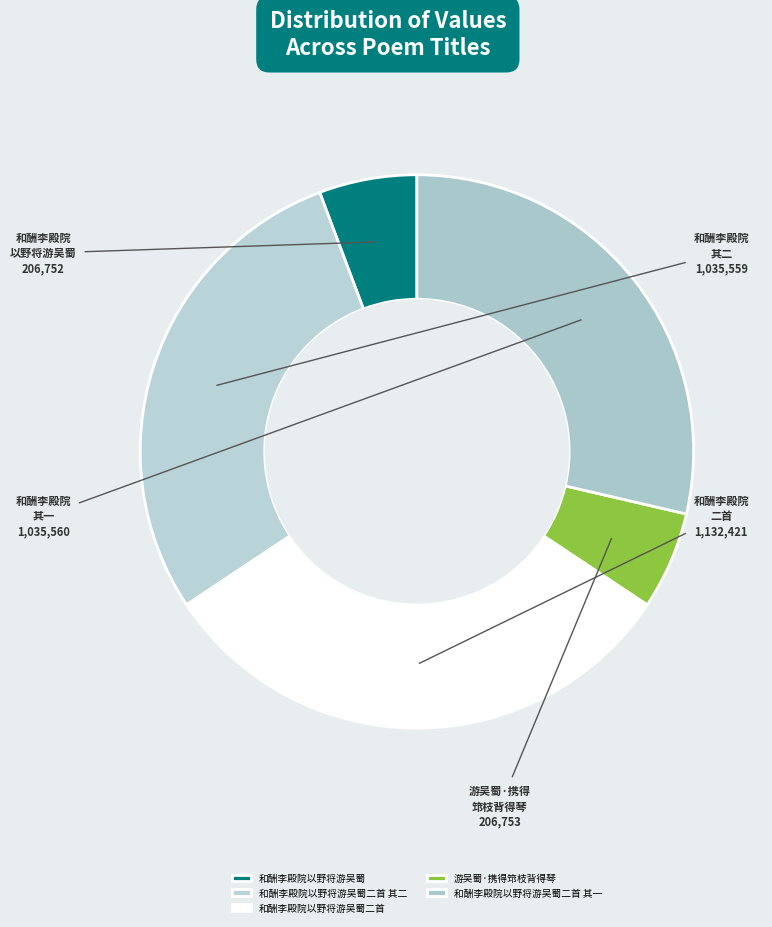

Do 游吴蜀·携得筇枝背得琴 and 和酬李殿院以野将游吴蜀二首 其二 together represent more than half of the pie?

No